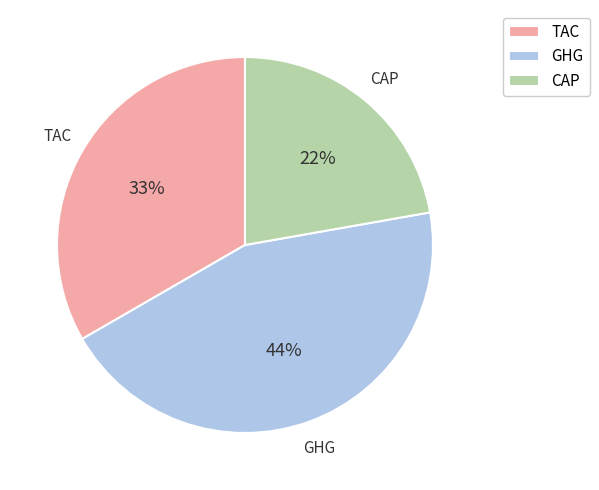

Which slice is the smallest?

CAP